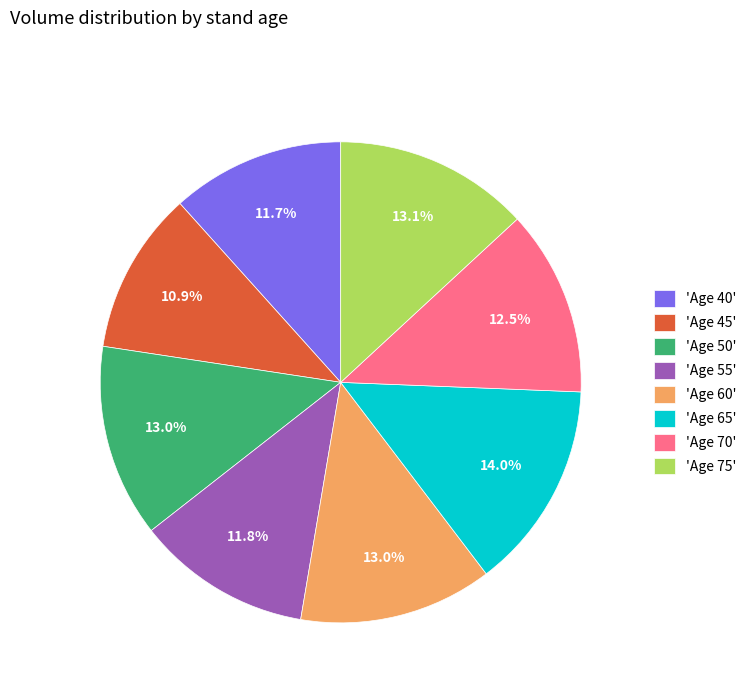

Which has a higher value, 'Age 60' or 'Age 55'?

'Age 60'